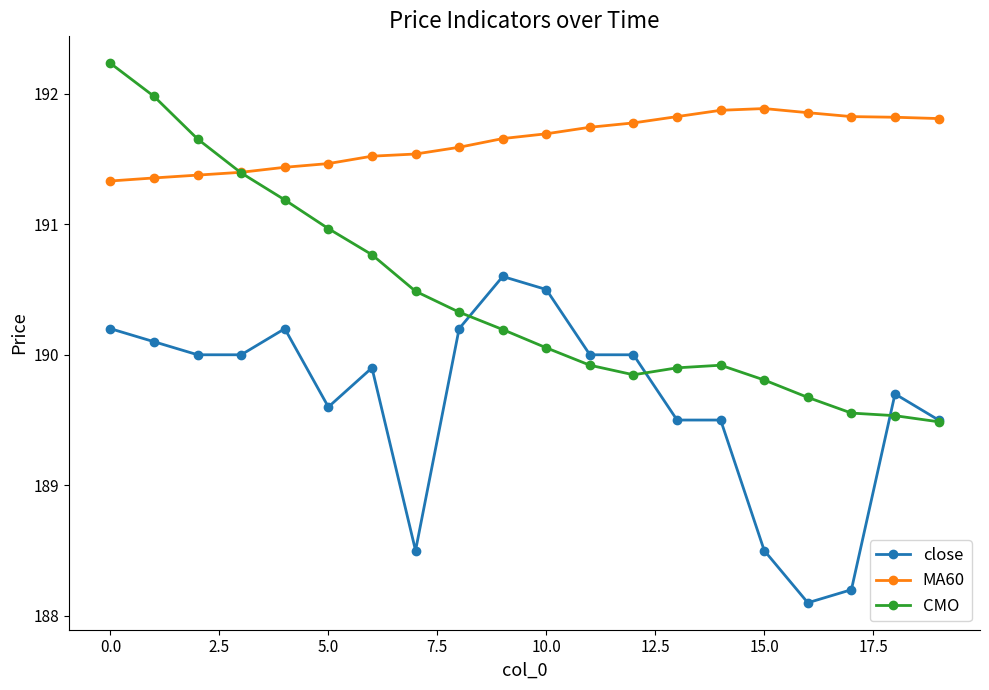

What are all the series names shown in the legend?

close, MA60, CMO